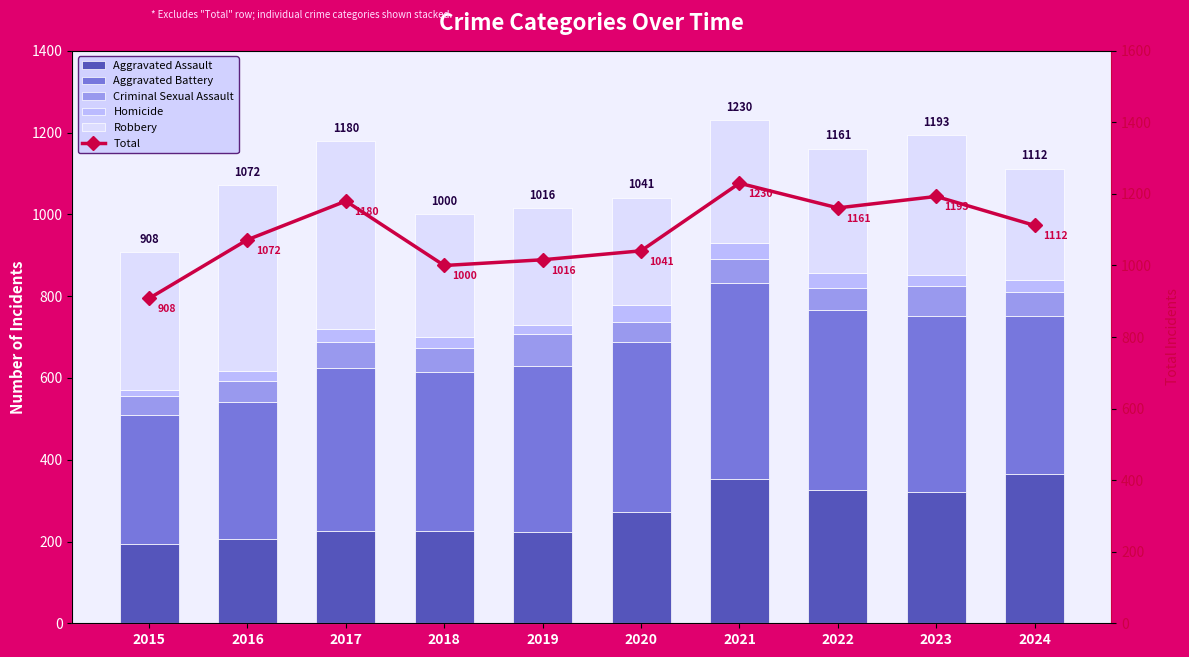

How many groups of bars are there?

10